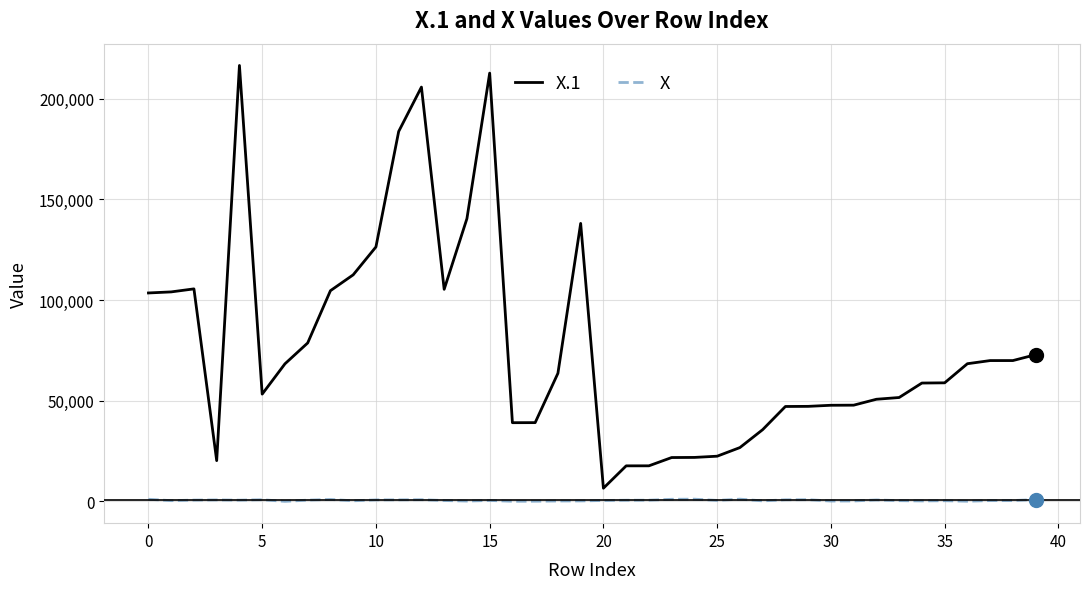

Rank the series by their maximum value, from highest to lowest.

X.1, X